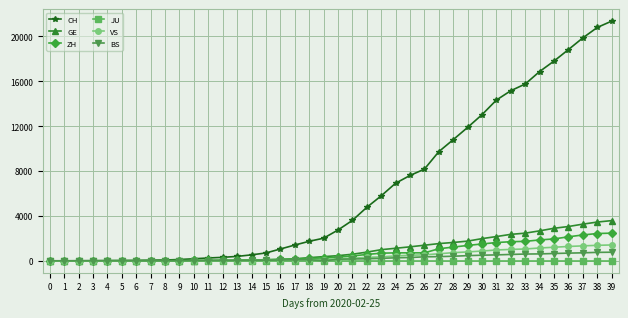

What are all the series names shown in the legend?

CH, GE, ZH, JU, VS, BS